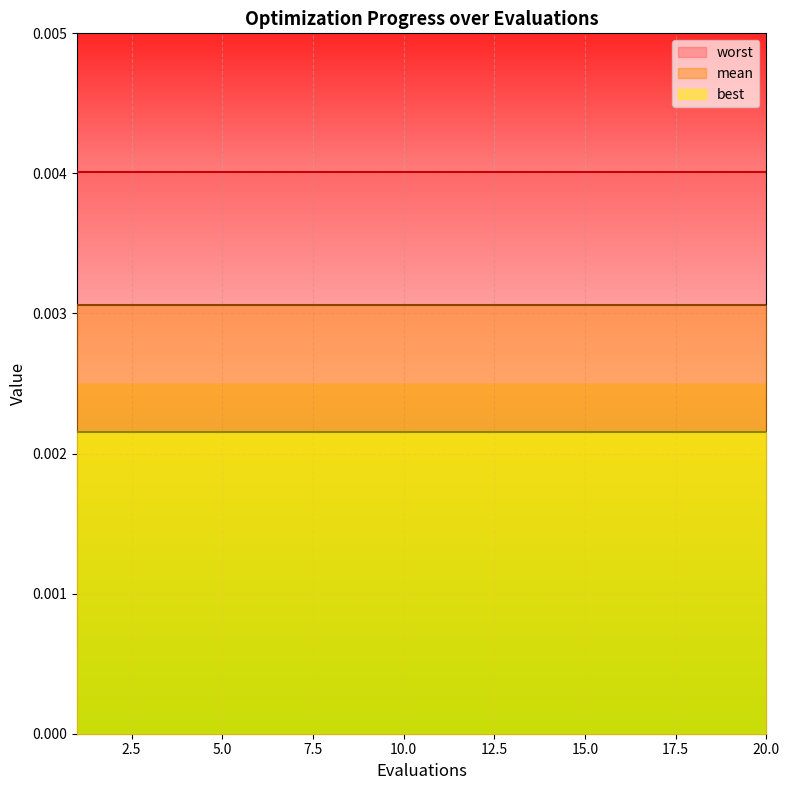

True or false: mean and best intersect in this chart.

False